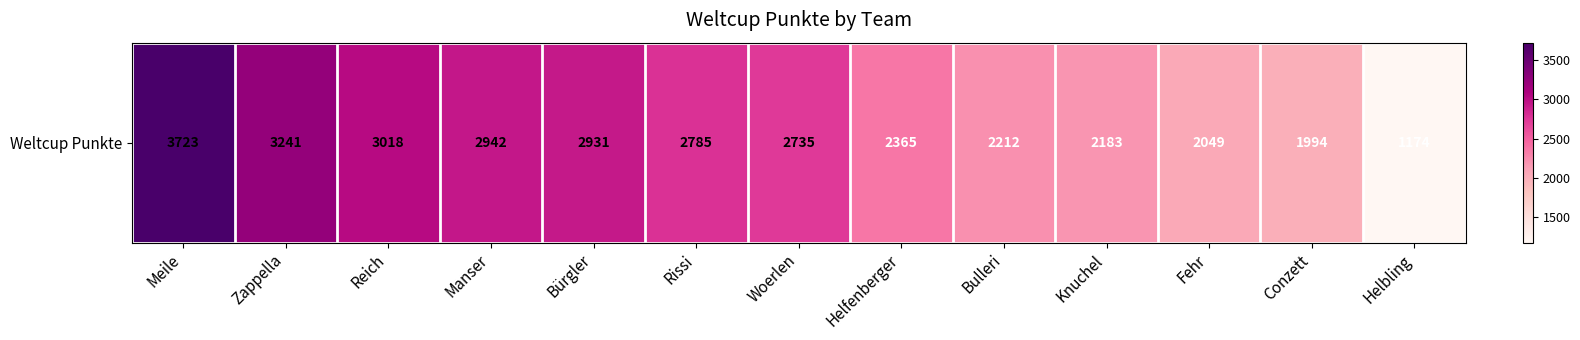

The chart shows a value of 3241 at Zappella. True or false?

True